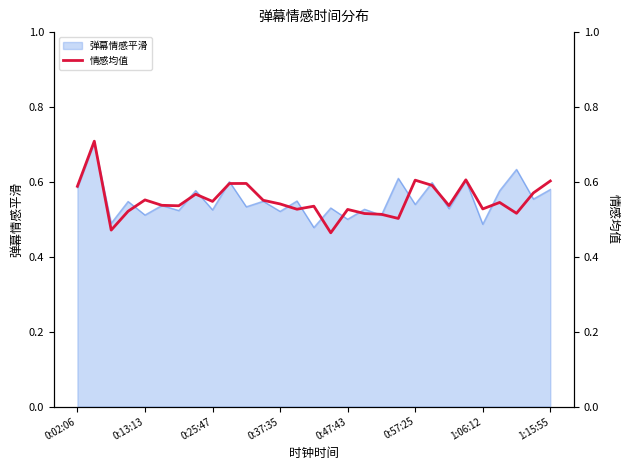

Is it true that the value at 0:47:43 is 0.9?

False